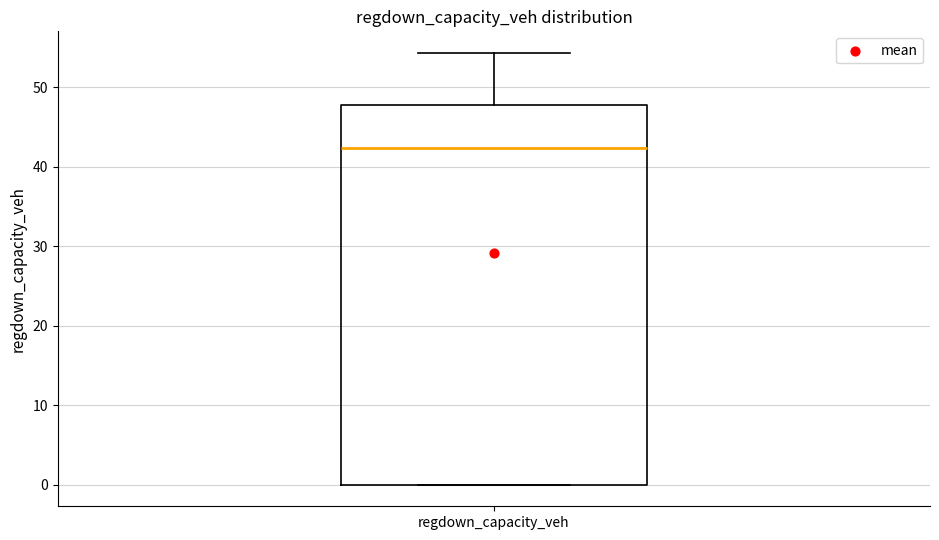

Read this box plot against the y-axis: the position of the median line, the range covered by the box, and the ends of both whiskers. The values are not printed on the chart, so give them approximately, as read against the axis.

median 42, box 0 to 48, whiskers 0 to 54